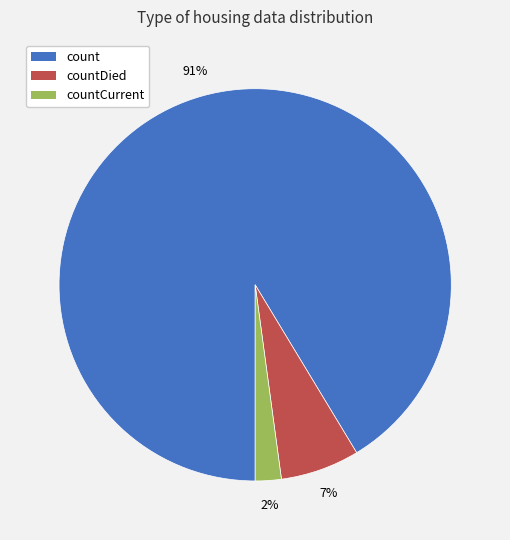

How many segments does this pie chart have?

3